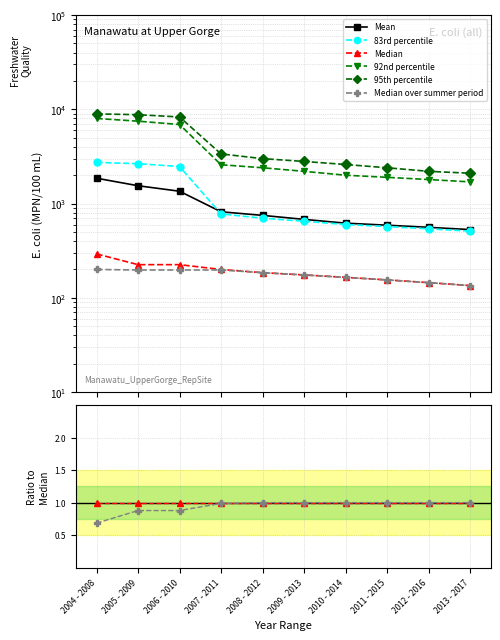

True or false: Mean has more than 2 interior local peaks.

False